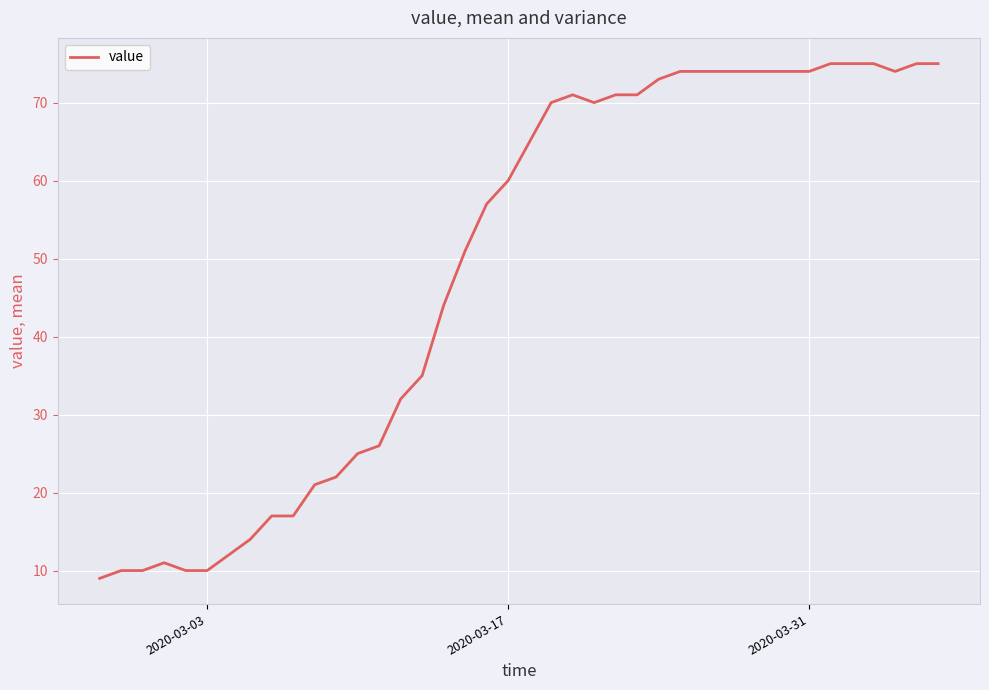

What is the minimum value shown in the chart?

9